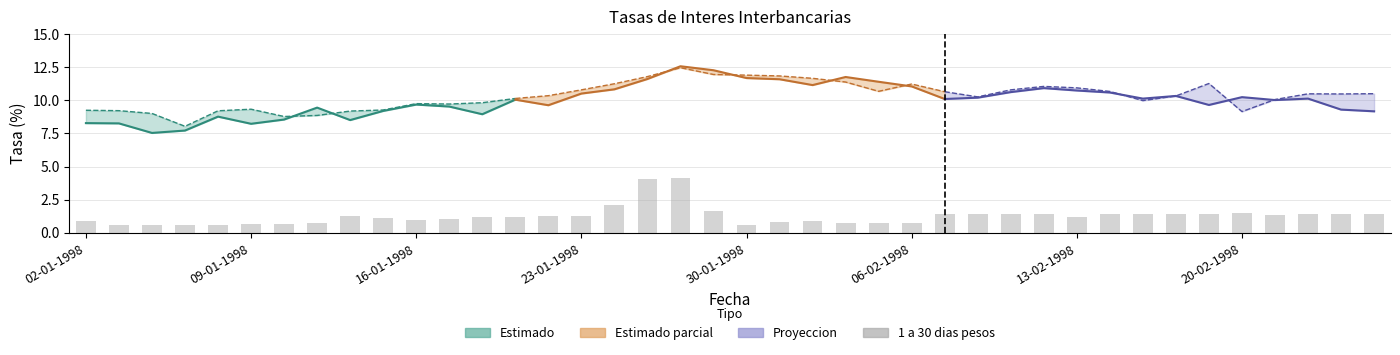

Does the chart contain any negative values?

No